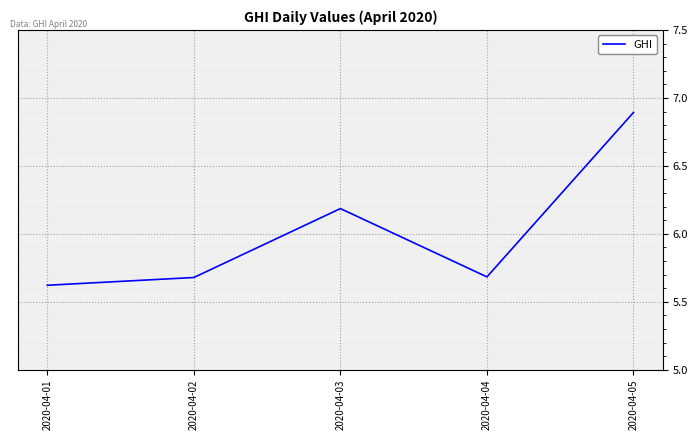

Reading left to right, what are all the values shown in this chart?

2020-04-01=5.6	2020-04-02=5.7	2020-04-03=6.2	2020-04-04=5.7	2020-04-05=6.9